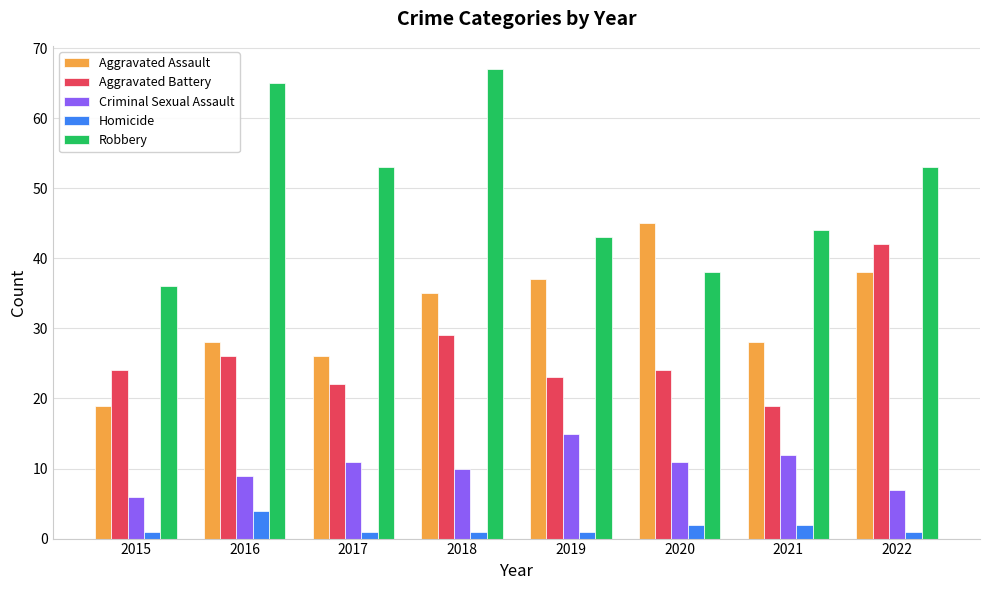

What is the difference between the Homicide values at 2016 and 2022?

3